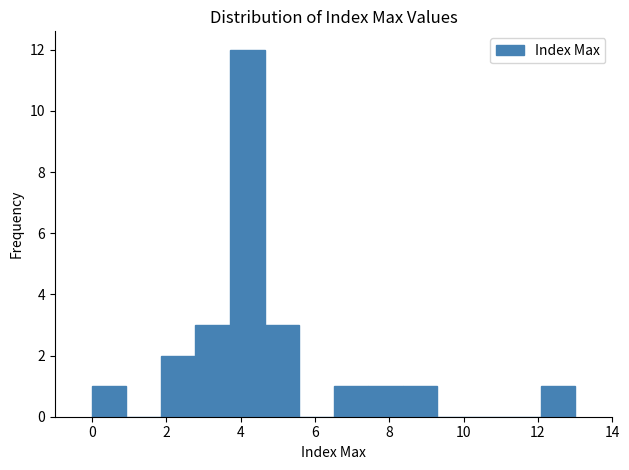

Reading left to right, list every bar in this chart as the range it spans on the x-axis followed by its height. Neither the bar edges nor the heights are printed on the chart, so give them approximately, as read against the axes.

0.0 to 1.0: 1
1.0 to 1.8: 0
1.8 to 2.8: 2
2.8 to 3.8: 3
3.8 to 4.6: 12
4.6 to 5.6: 3
5.6 to 6.6: 0
6.6 to 7.4: 1
7.4 to 8.4: 1
8.4 to 9.2: 1
9.2 to 10.2: 0
10.2 to 11.2: 0
11.2 to 12.0: 0
12.0 to 13.0: 1